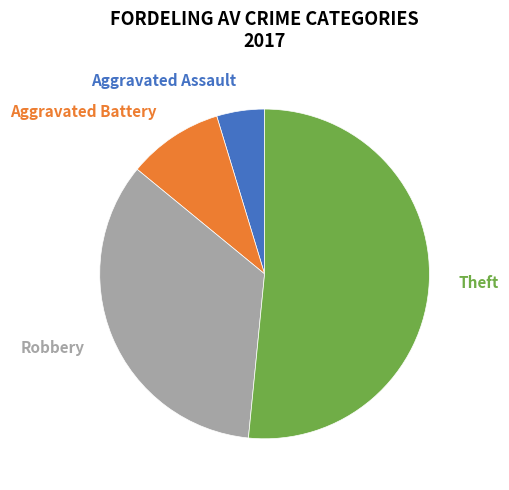

Rank the categories by value from lowest to highest.

Aggravated Assault, Aggravated Battery, Robbery, Theft